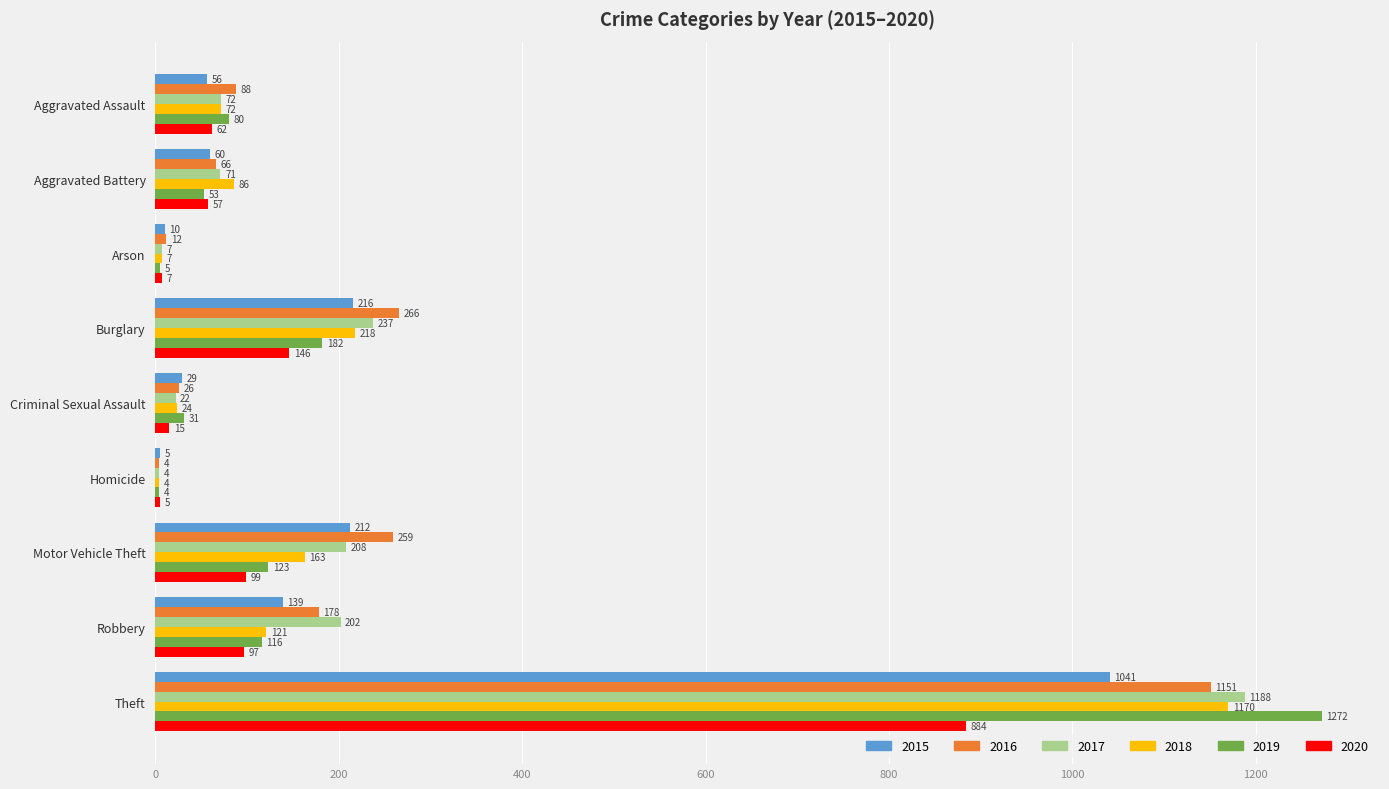

What is the sum of all 2018 values?

1865